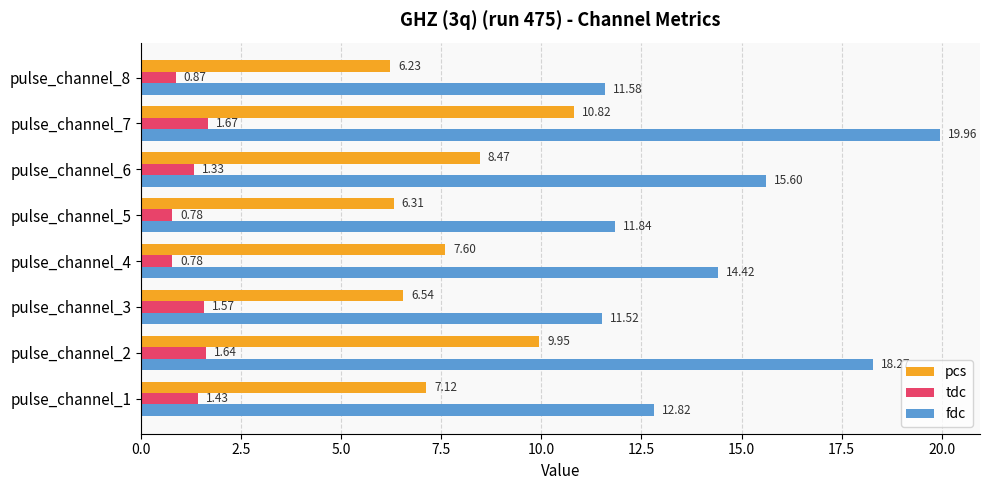

What is the difference between the second highest and minimum values in the fdc series?

6.8